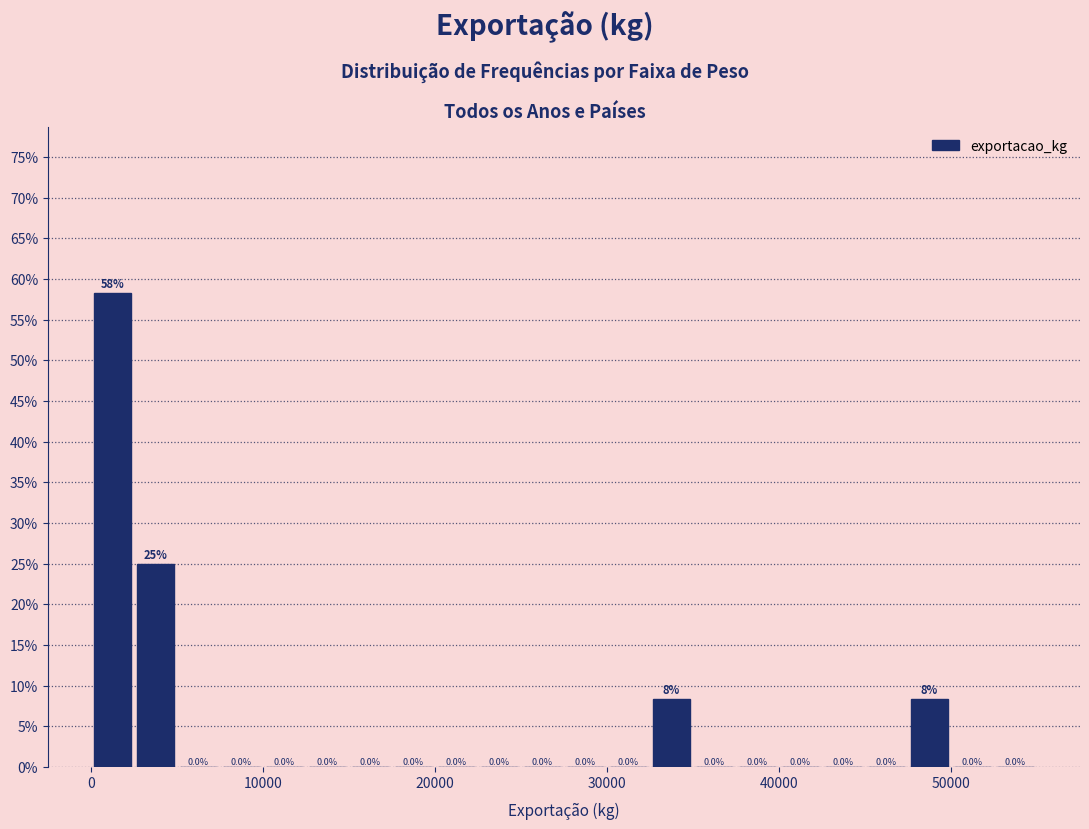

Read against the x-axis, roughly where is the centre of the tallest bar?

1000